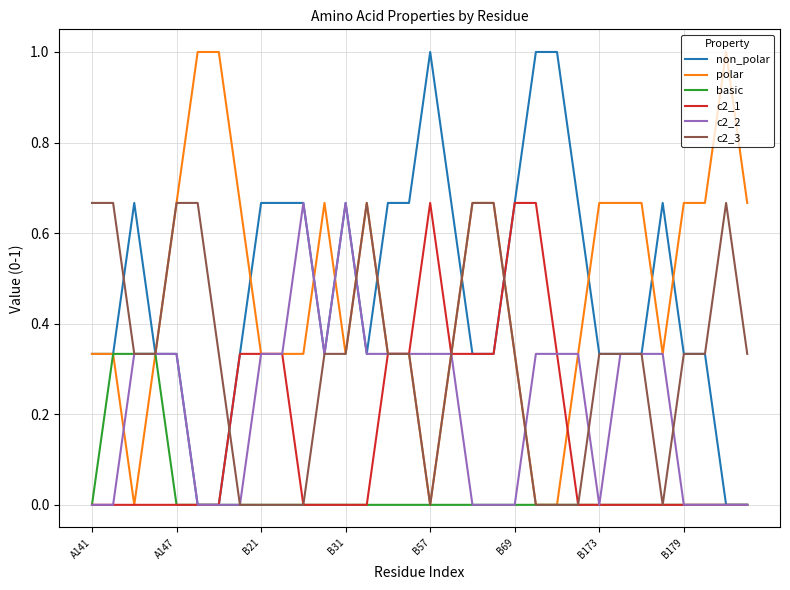

Is this an area chart (filled region under the line)?

No